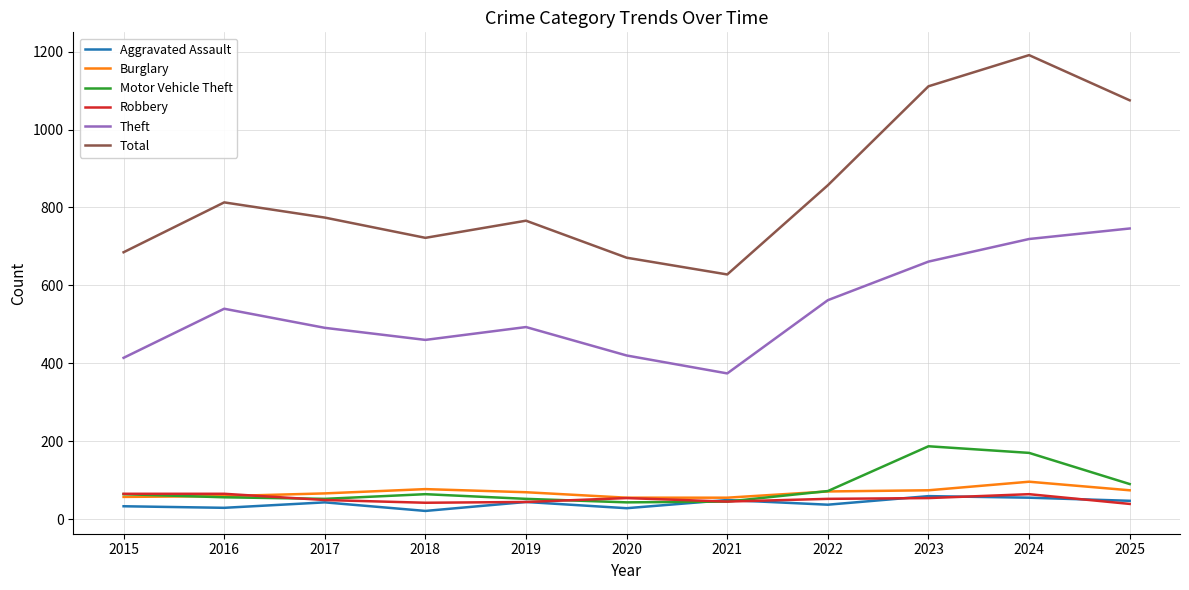

Read the Motor Vehicle Theft value at 2022, to the nearest 10.

70